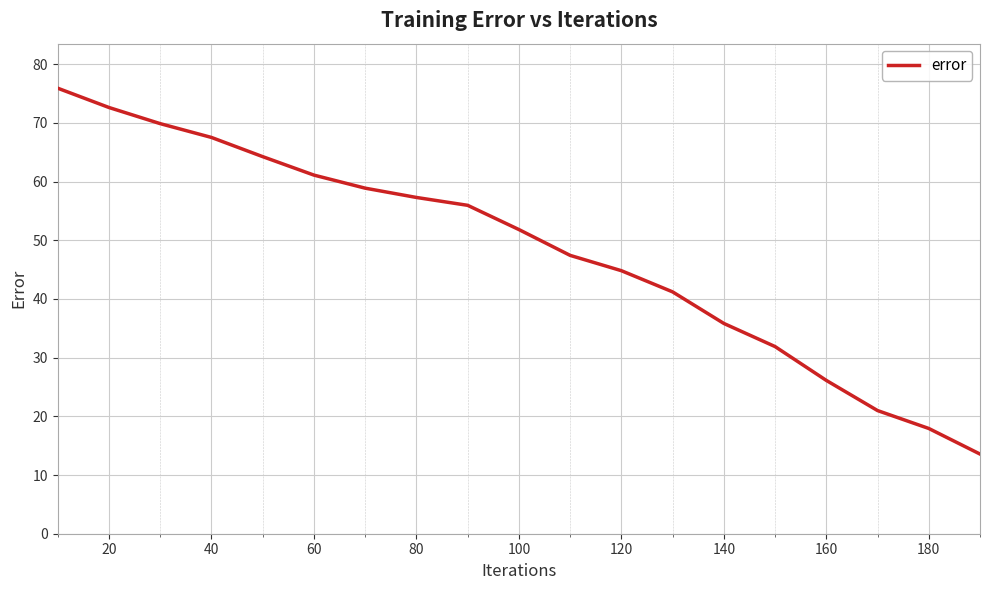

True or false: the data has more than 2 interior local peaks.

False